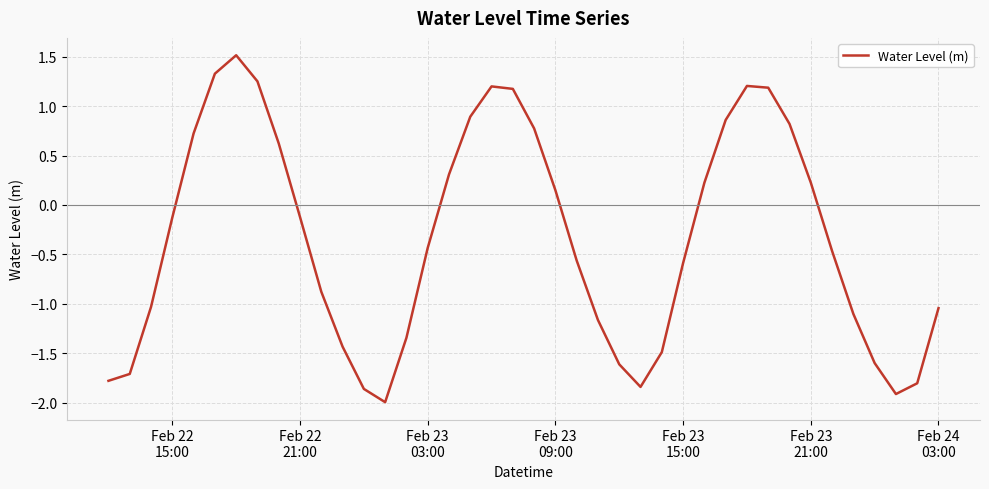

Is this an area chart (filled region under the line)?

No